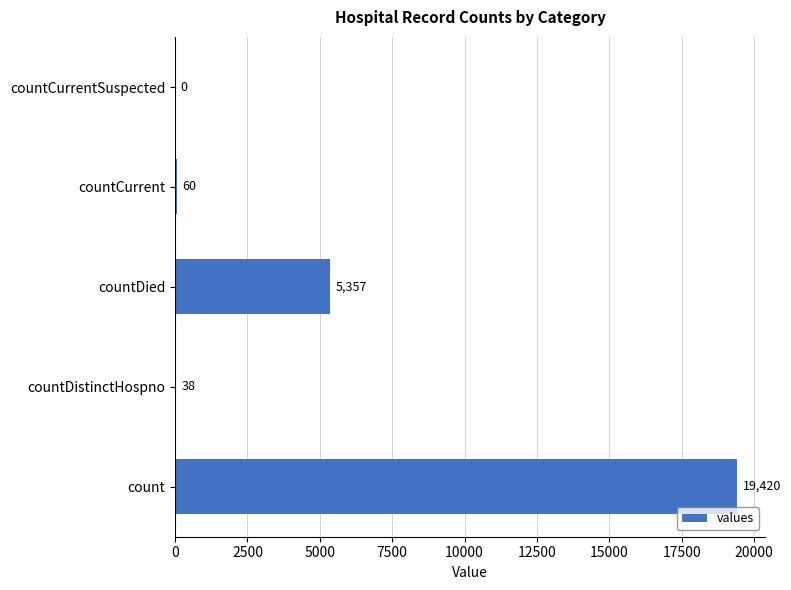

Approximately how many times larger is the value at count compared to countCurrent?

323.7